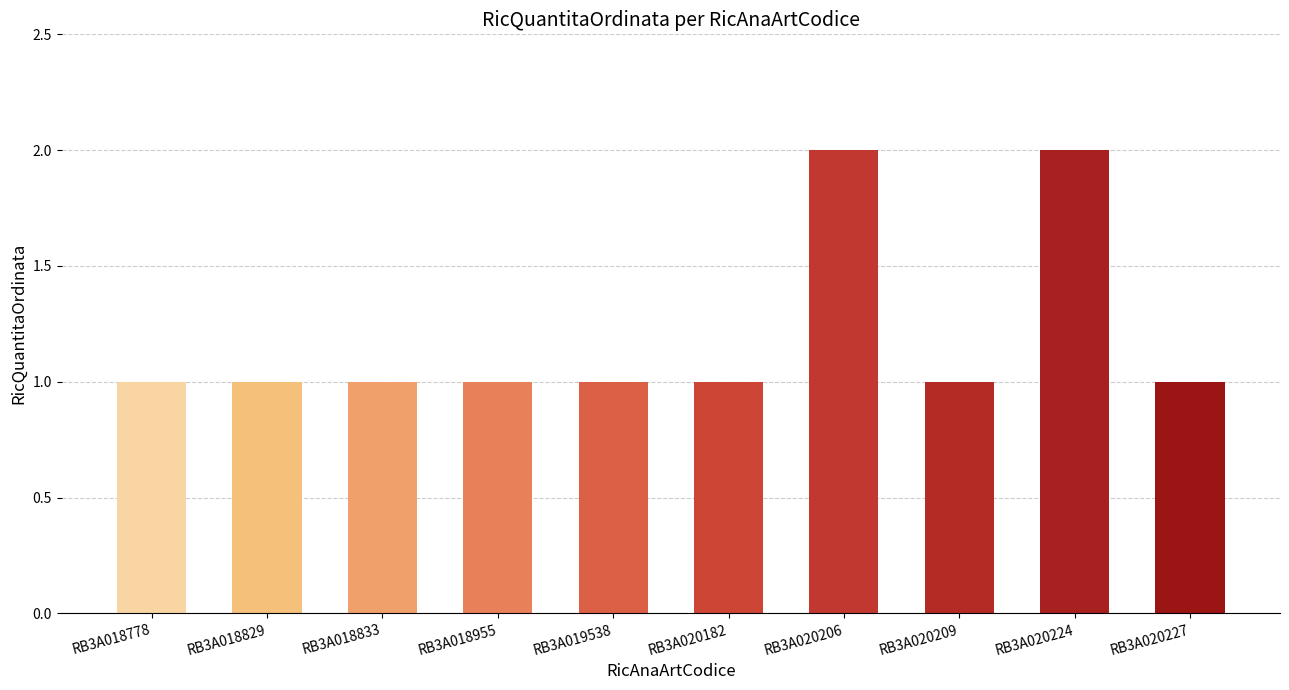

What is the value of the 9th bar from the left?

2